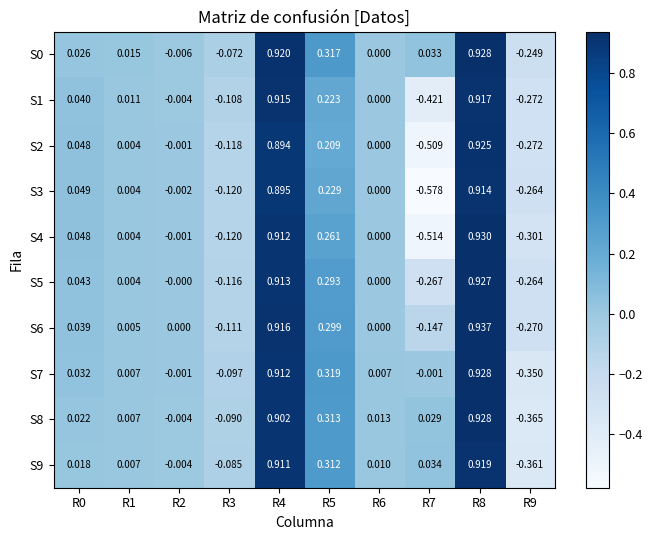

Which series has the widest spread of values?

S3